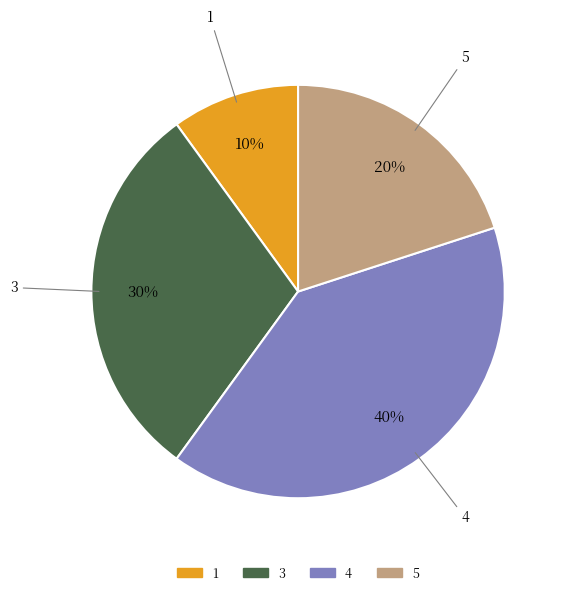

Between 3 and 4, which is larger?

4